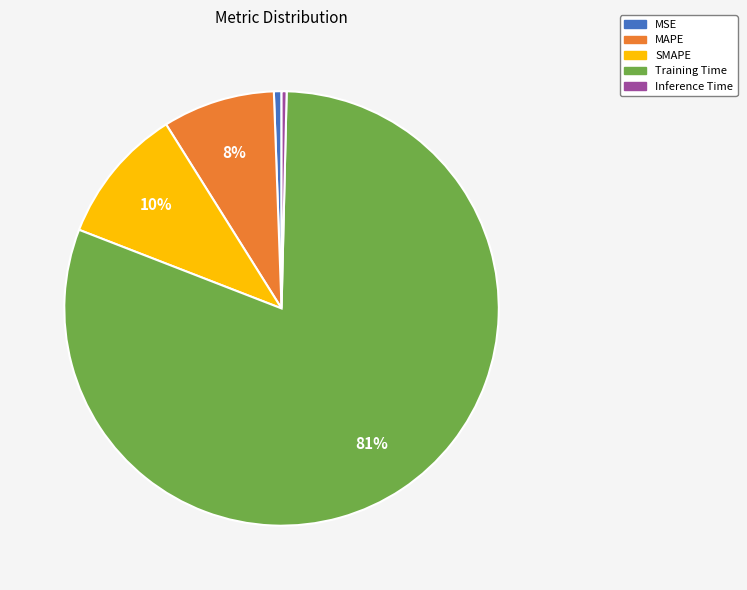

Count the number of slices in the pie.

5